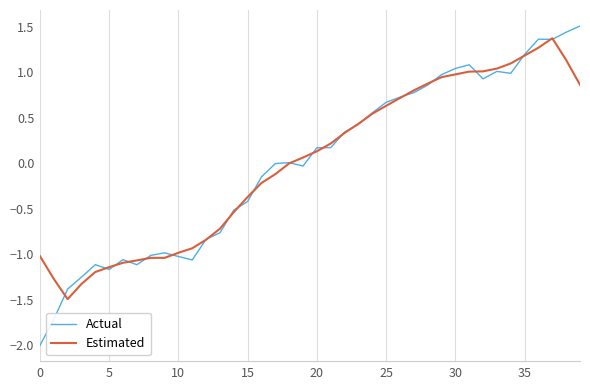

What is the difference between the maximum and minimum values in the Estimated series?

2.9